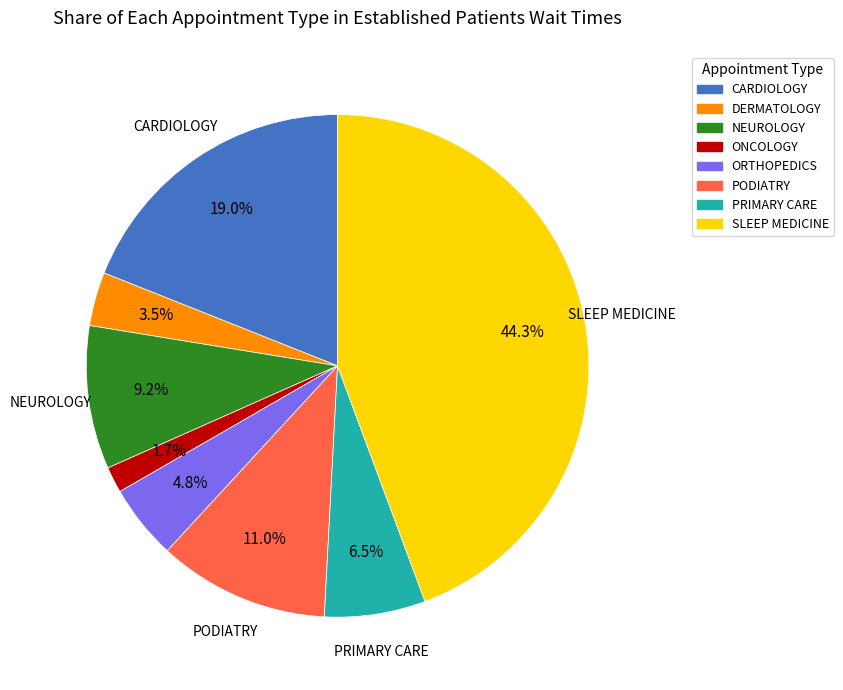

How many slices are in this pie chart?

8